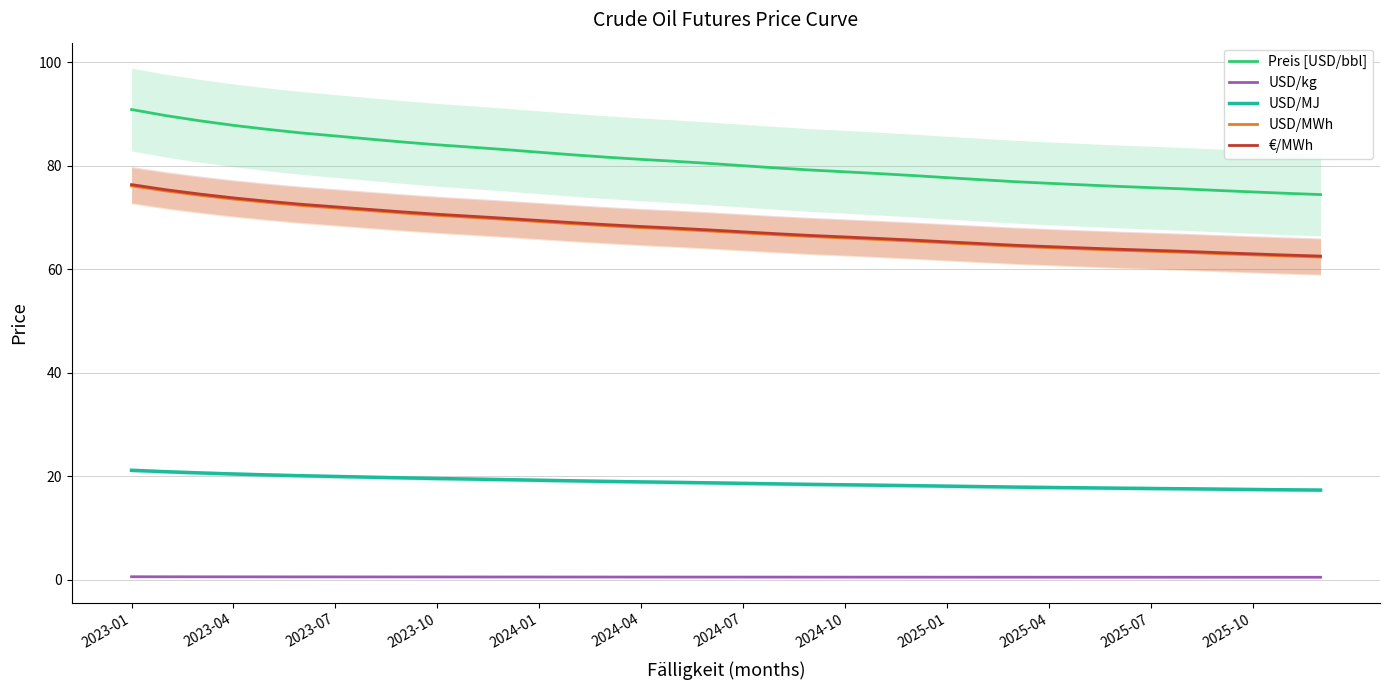

True or false: USD/MJ and USD/MWh cross at least once.

False